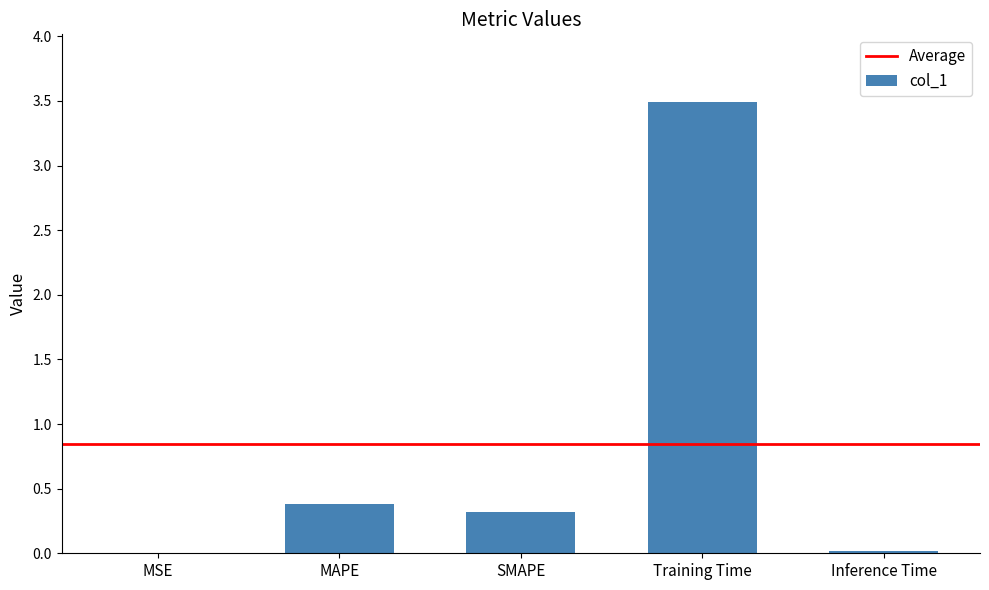

The chart shows a value of 0.2 at SMAPE. True or false?

False